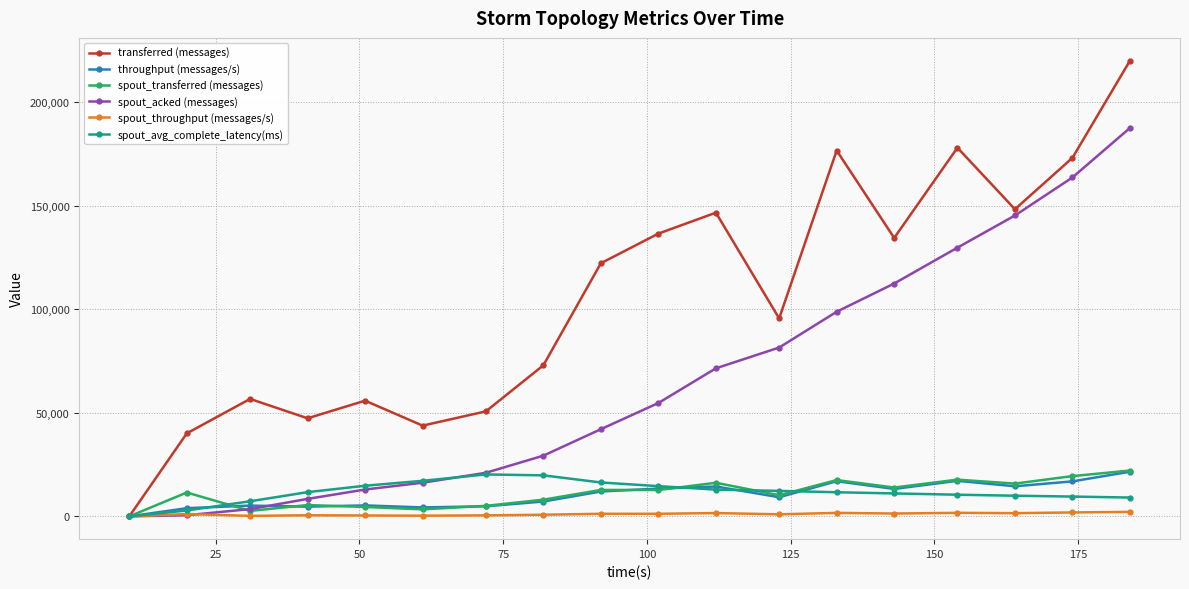

What is the difference between the maximum and second lowest values in the spout_transferred (messages) series?

19480.0